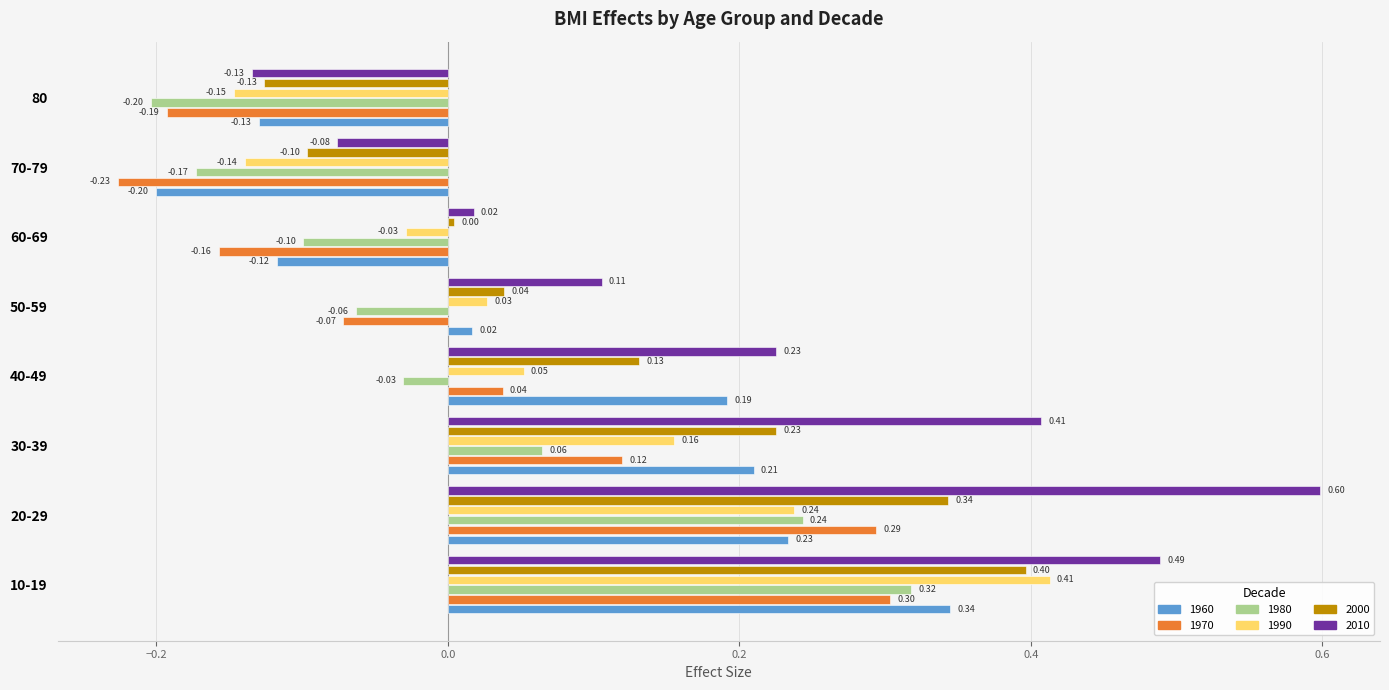

What are all the series names shown in the legend?

1960, 1970, 1980, 1990, 2000, 2010